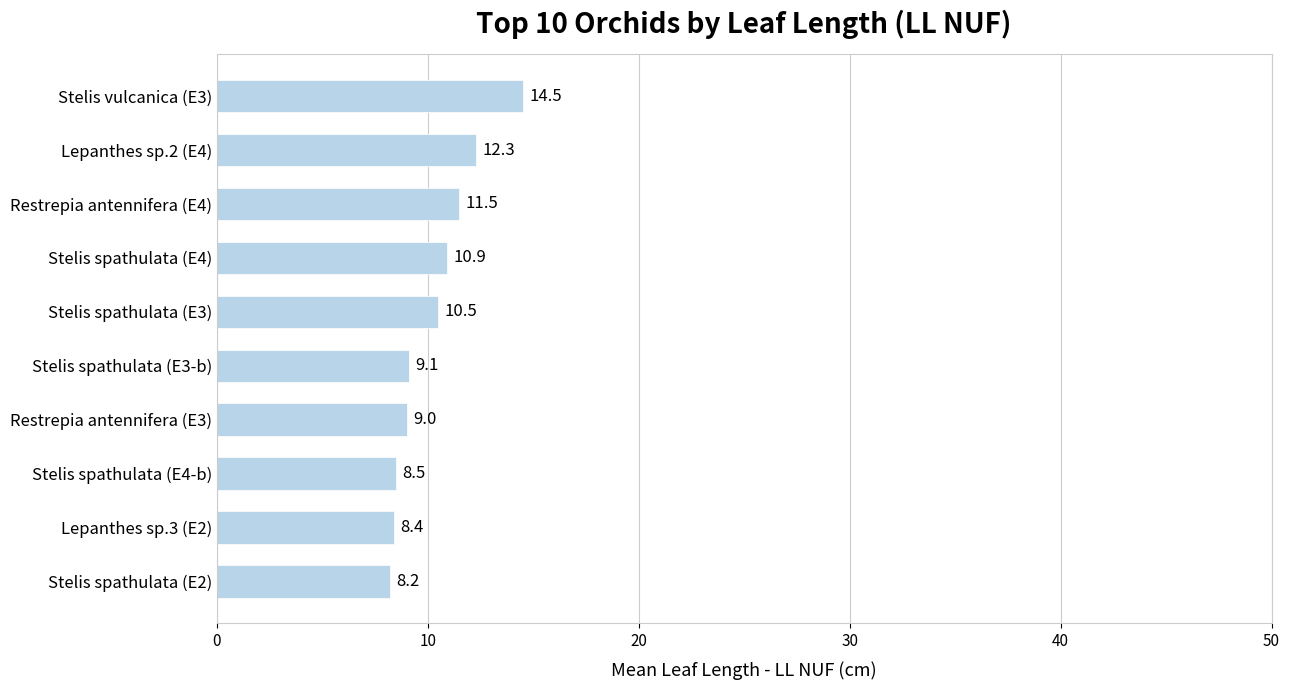

Is it true that the value at Stelis spathulata (E4-b) is 8.5?

True